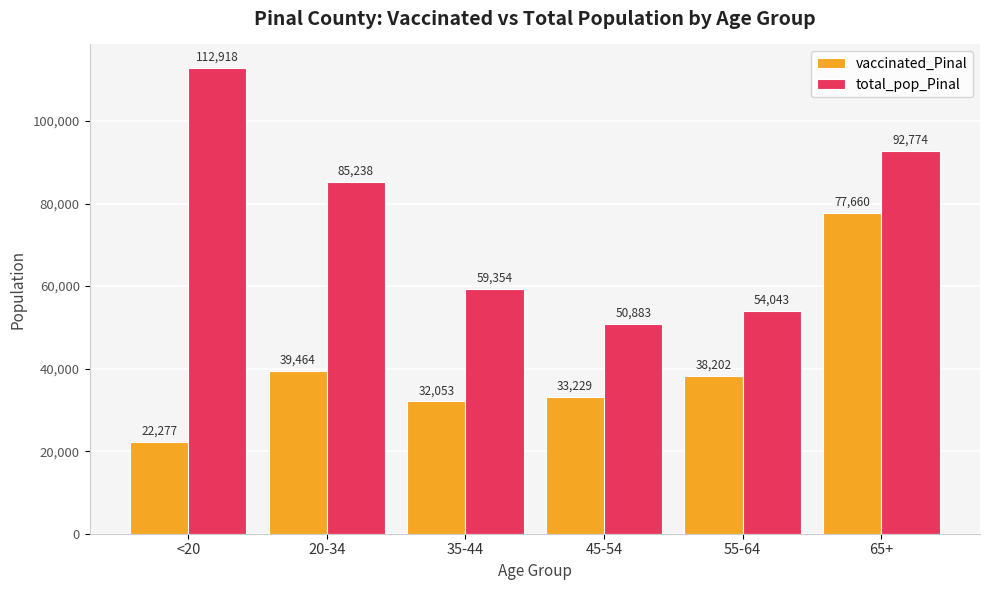

Which series has the largest total across all categories?

total_pop_Pinal